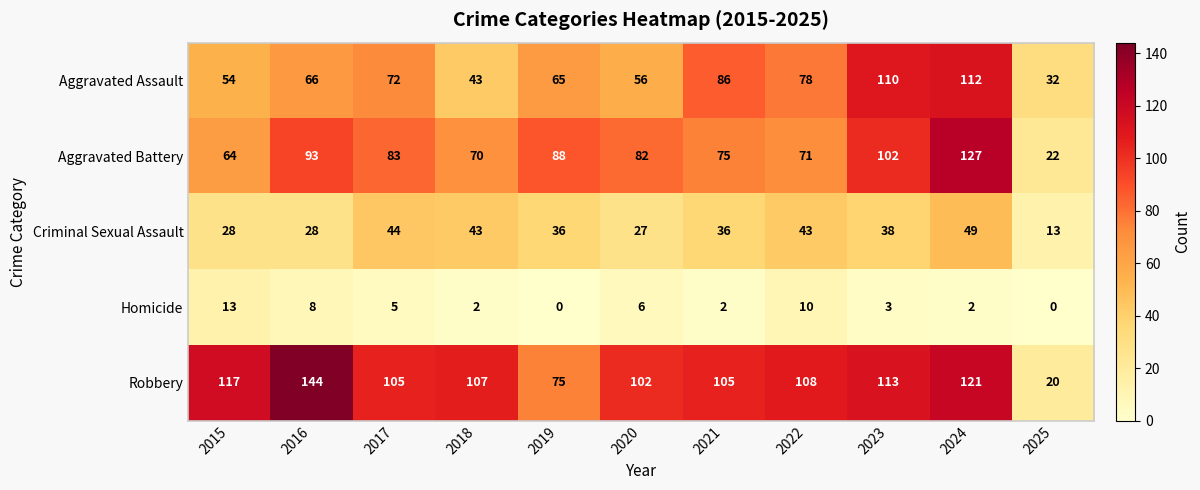

True or false: Robbery has a value of 210 at 2016.

False